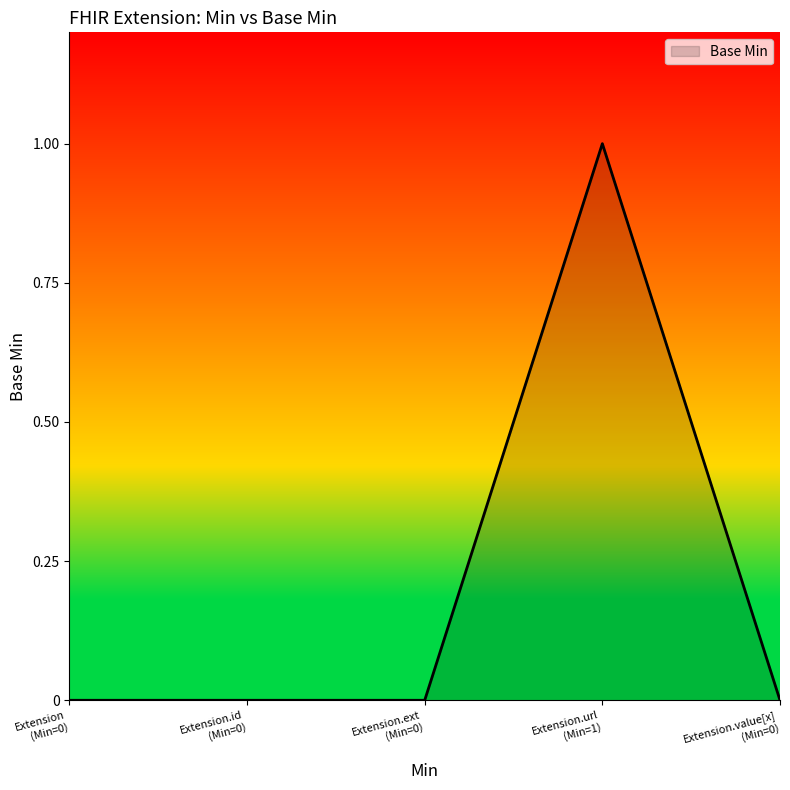

How many distinct data groups are displayed?

1